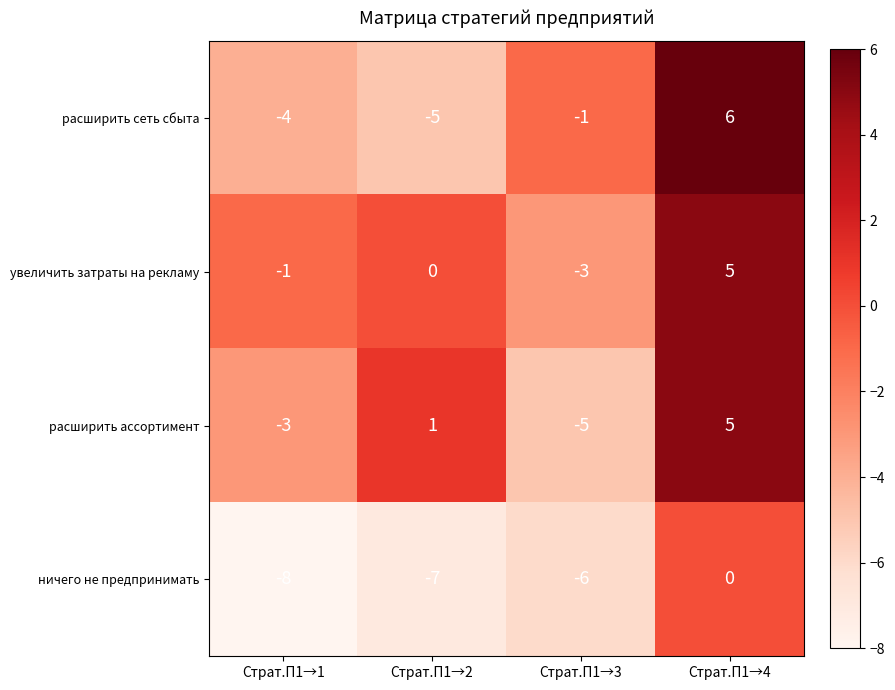

What is the smallest value displayed?

-8